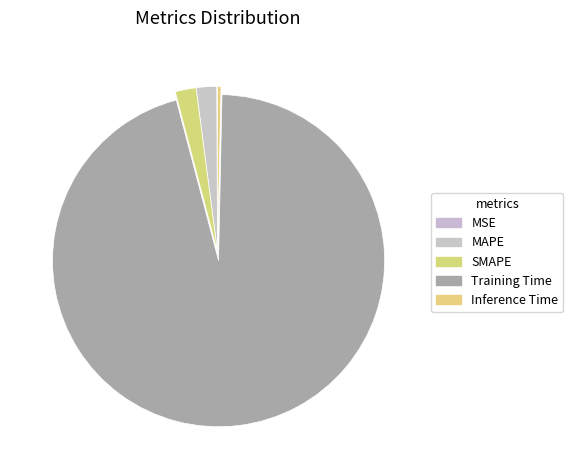

To the nearest percent, what is the difference between the largest and smallest slice percentages?

95%